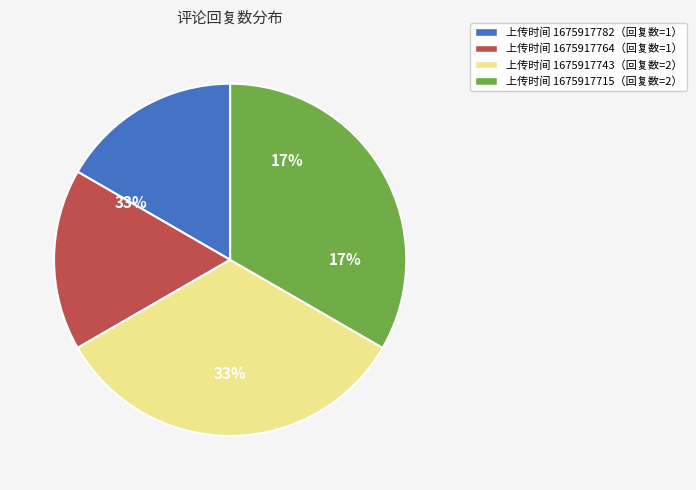

What percentage is the 1675917715 slice, to the nearest percent?

33%